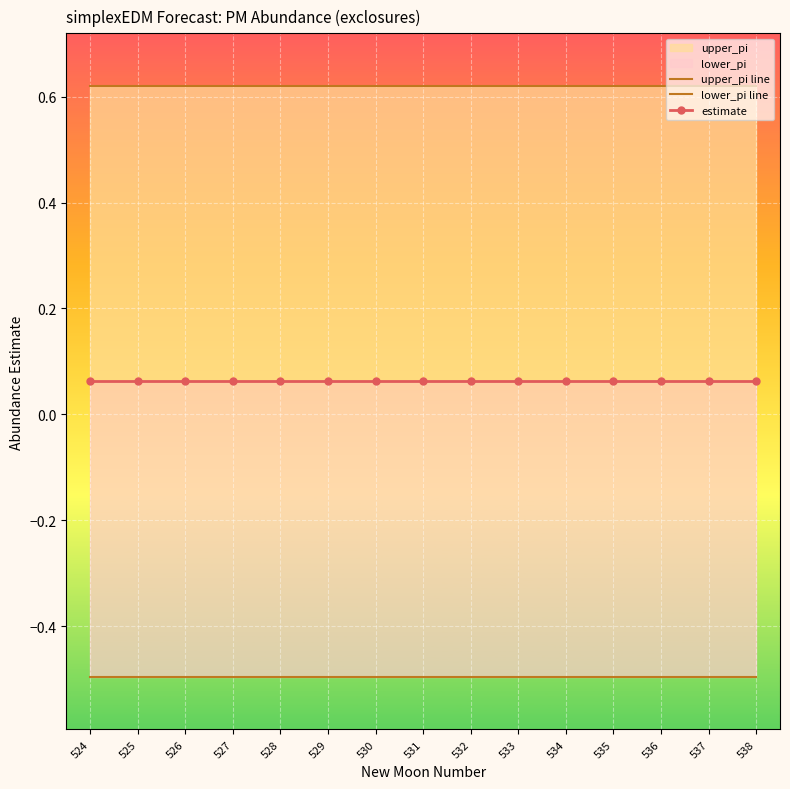

Between 526 and 537, which is larger?

526